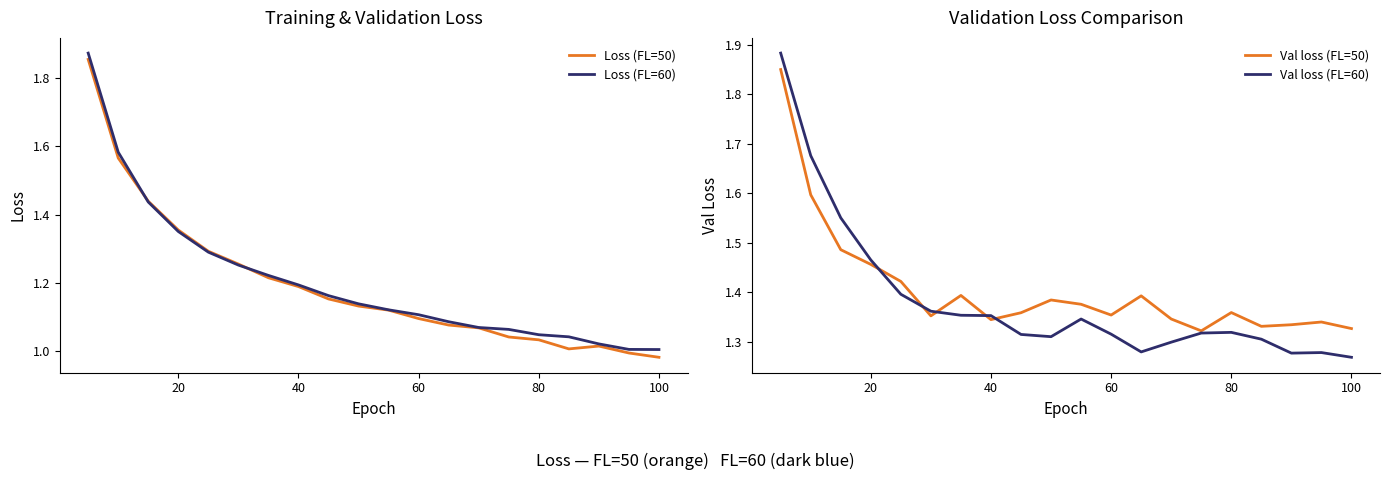

What is the smallest value displayed?

1.0